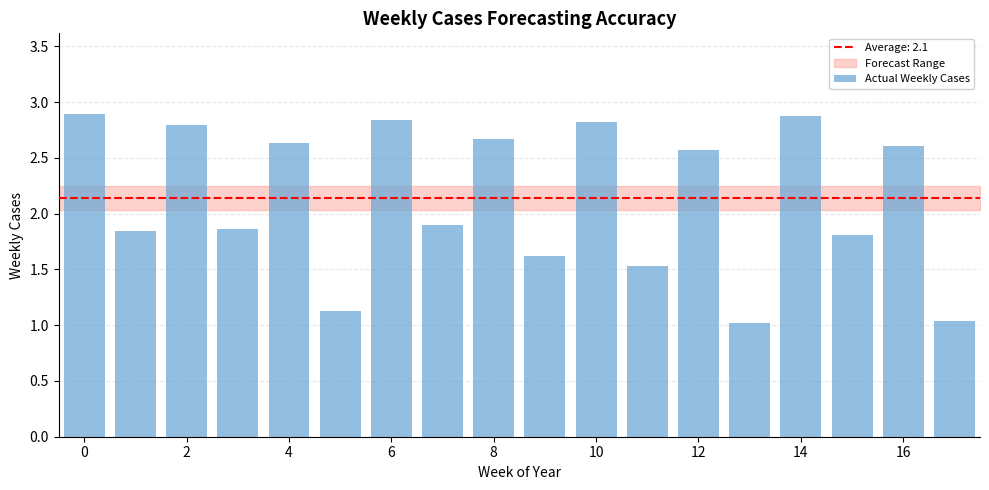

What is the average value?

2.1